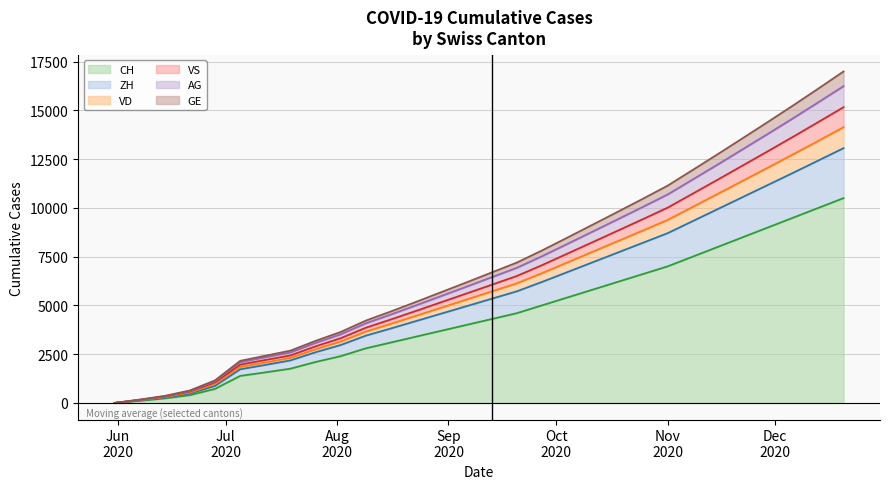

Does the chart have visible grid lines?

Yes